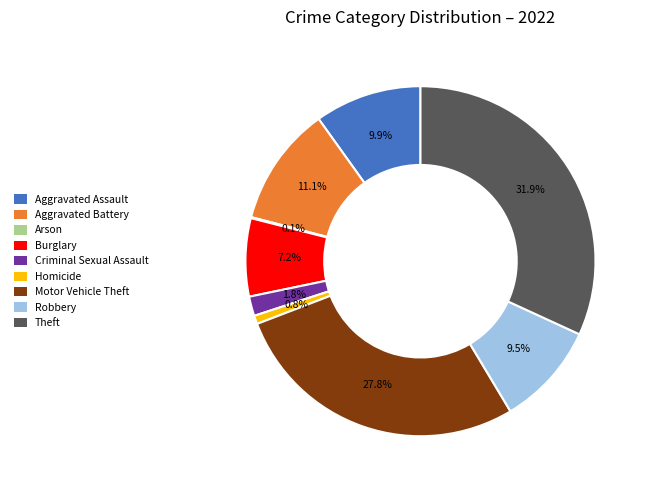

What percentage is NOT represented by Motor Vehicle Theft?

72.2%